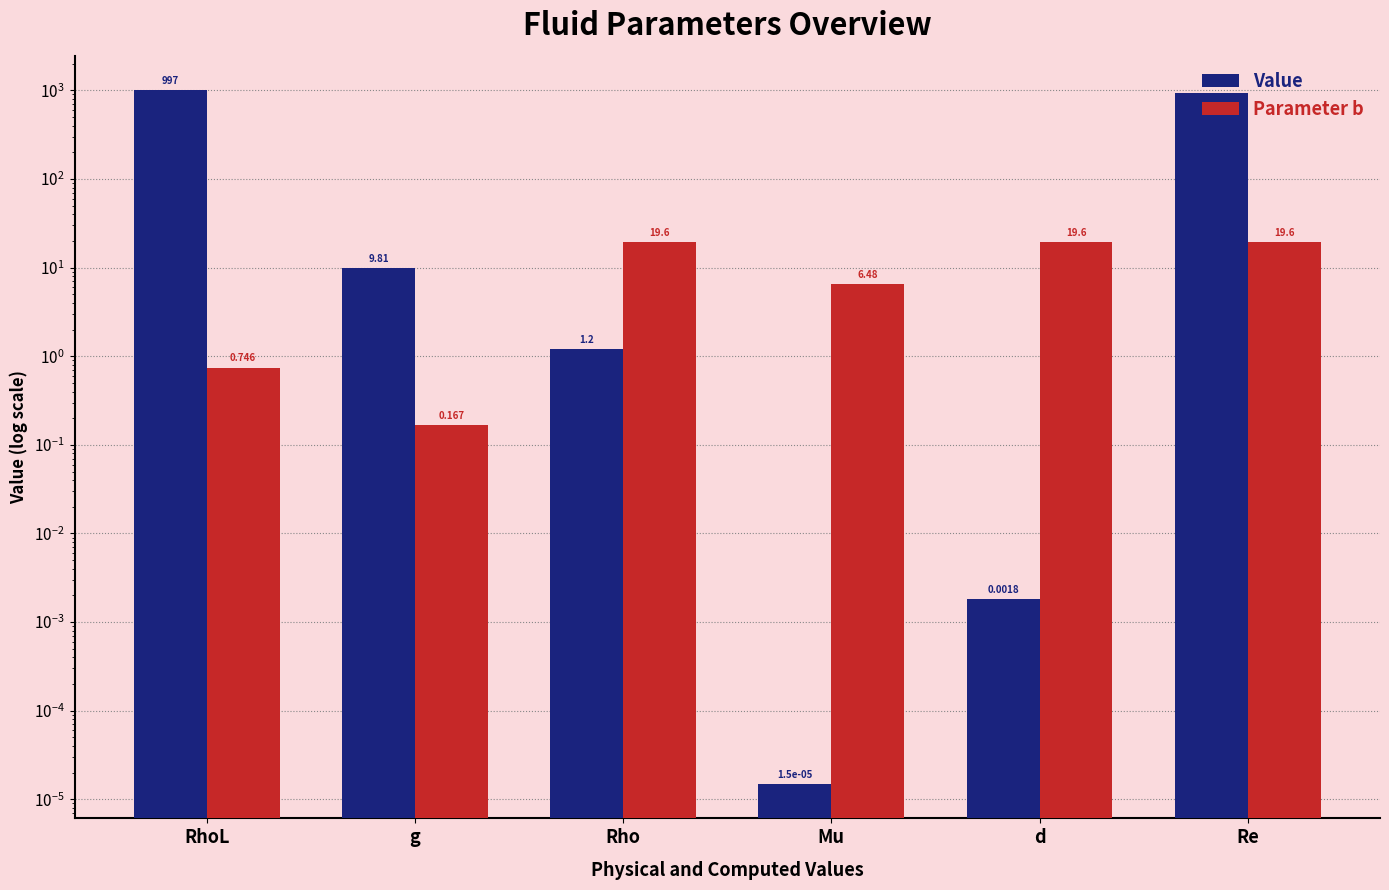

What is the average value of the Value series?

323.4